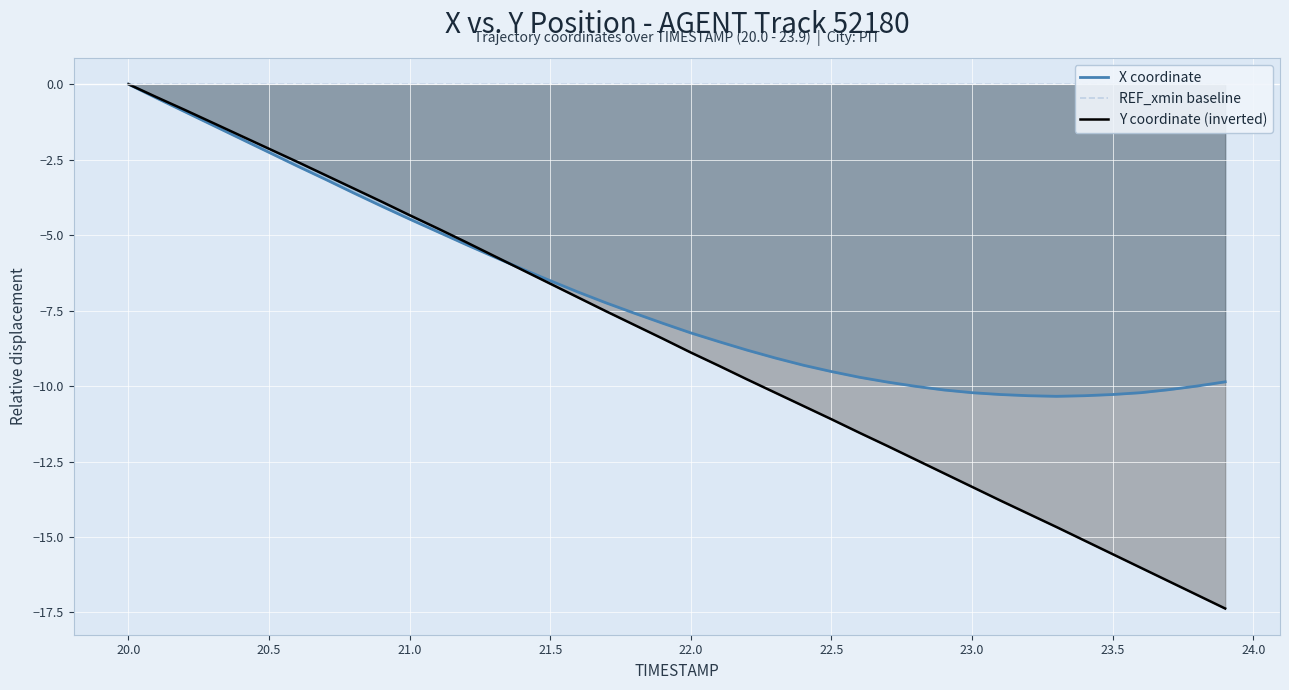

Rank the series by their average value, from lowest to highest.

Y coordinate (inverted), X coordinate, REF_xmin baseline